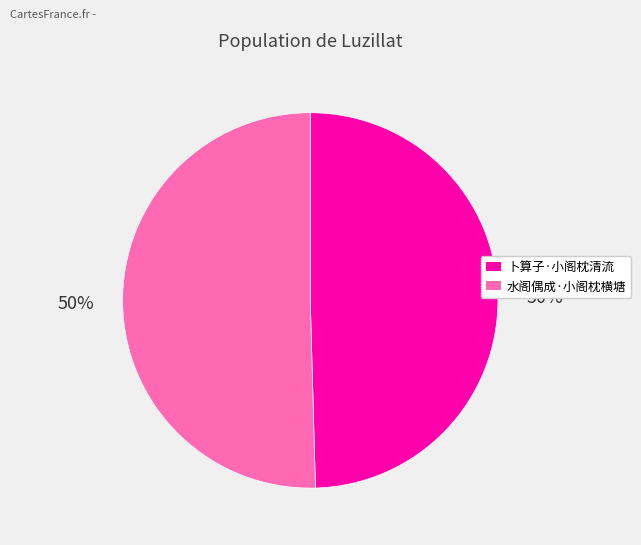

To the nearest percent, what percentage of the pie is 卜算子·小阁枕清流?

50%